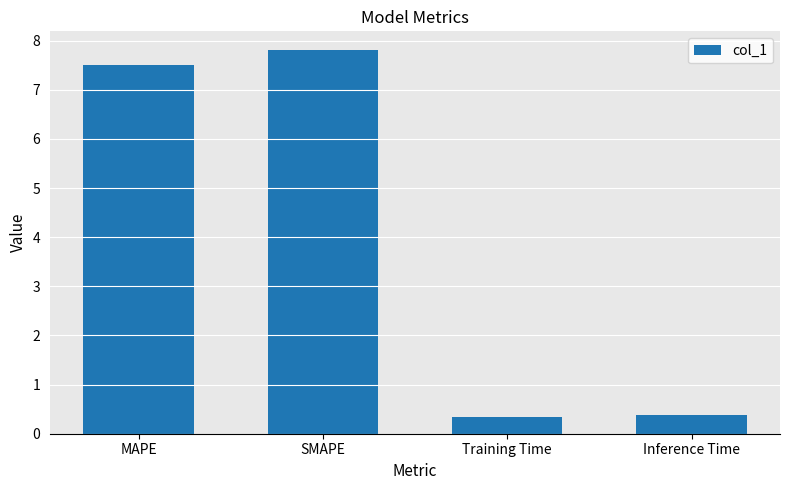

What is the average value?

4.0